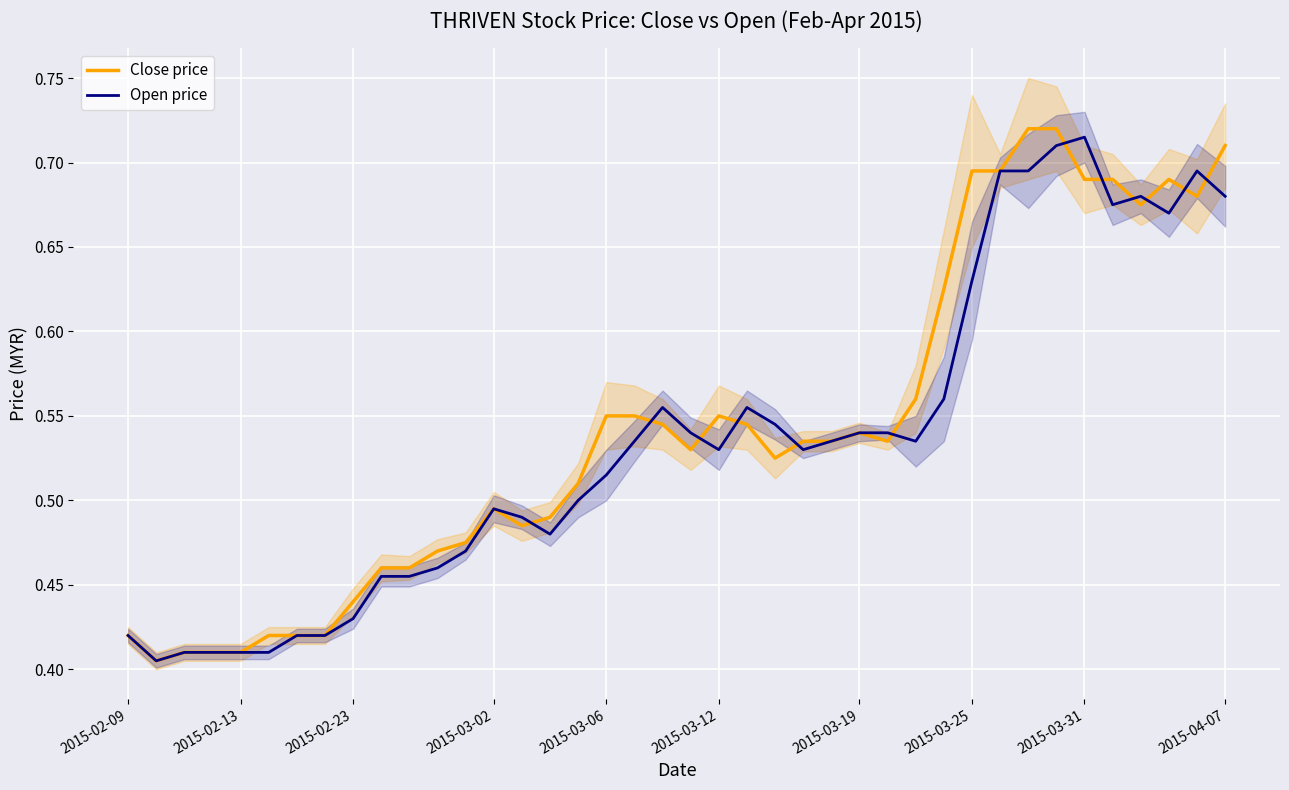

In Open price, how many points are lower than both neighbors (excluding endpoints)?

7